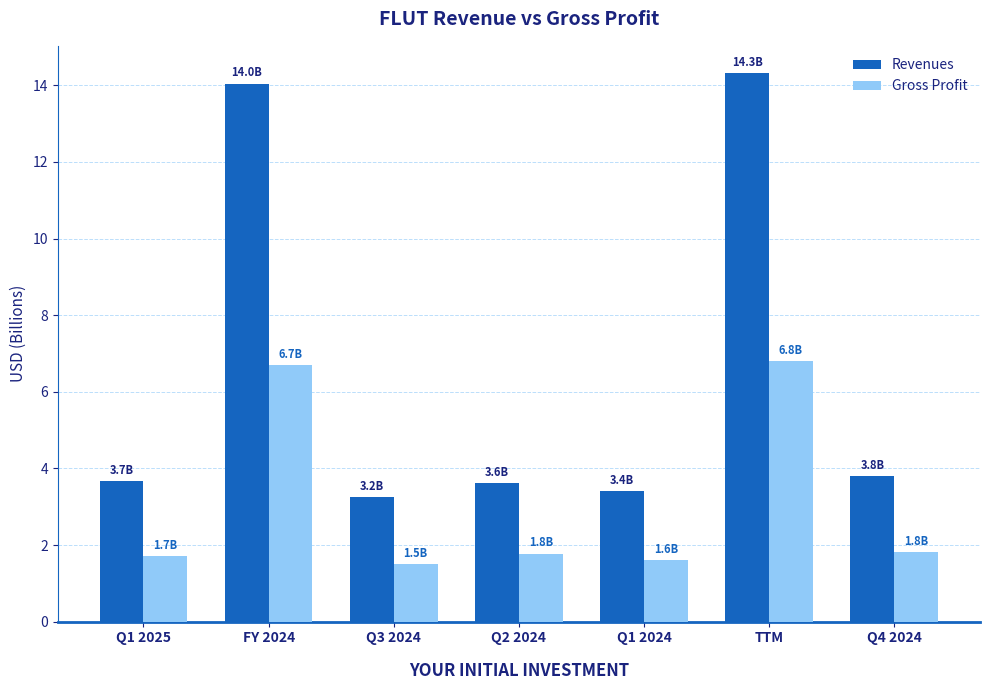

What is the sum of all Gross Profit values?

21.9